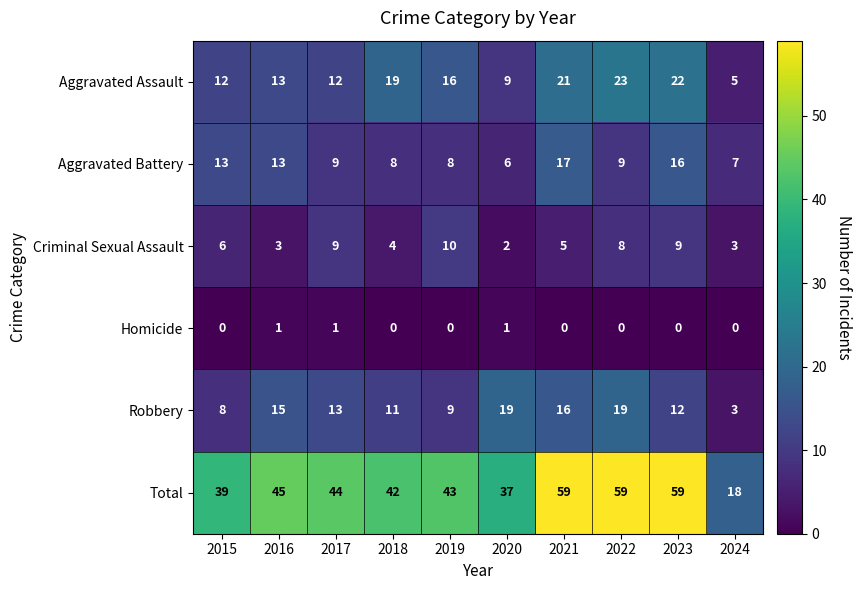

What is the difference between the highest and lowest values at 2022?

59